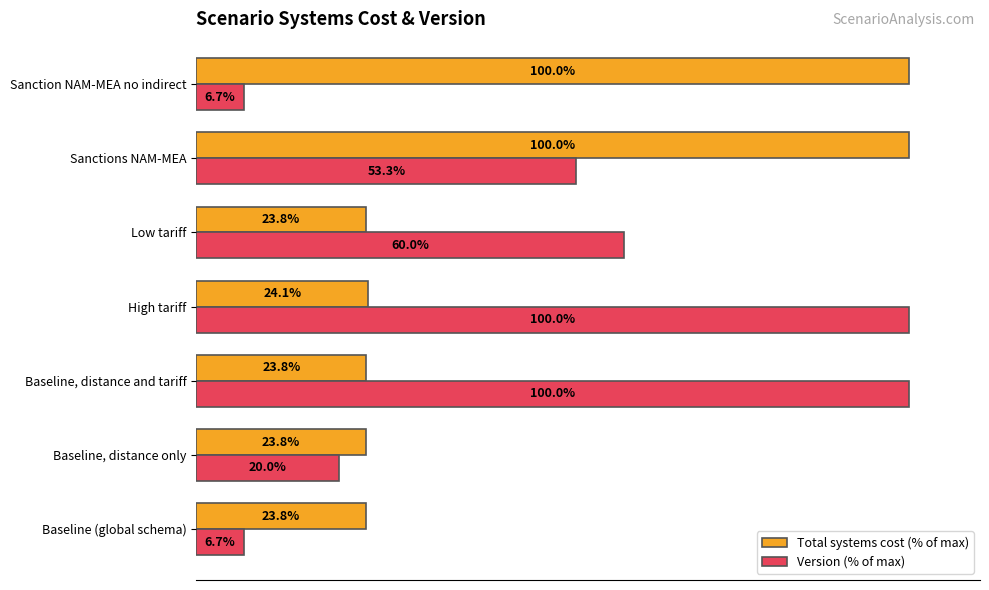

At which label is Version (% of max) closest to 53?

Sanctions NAM-MEA